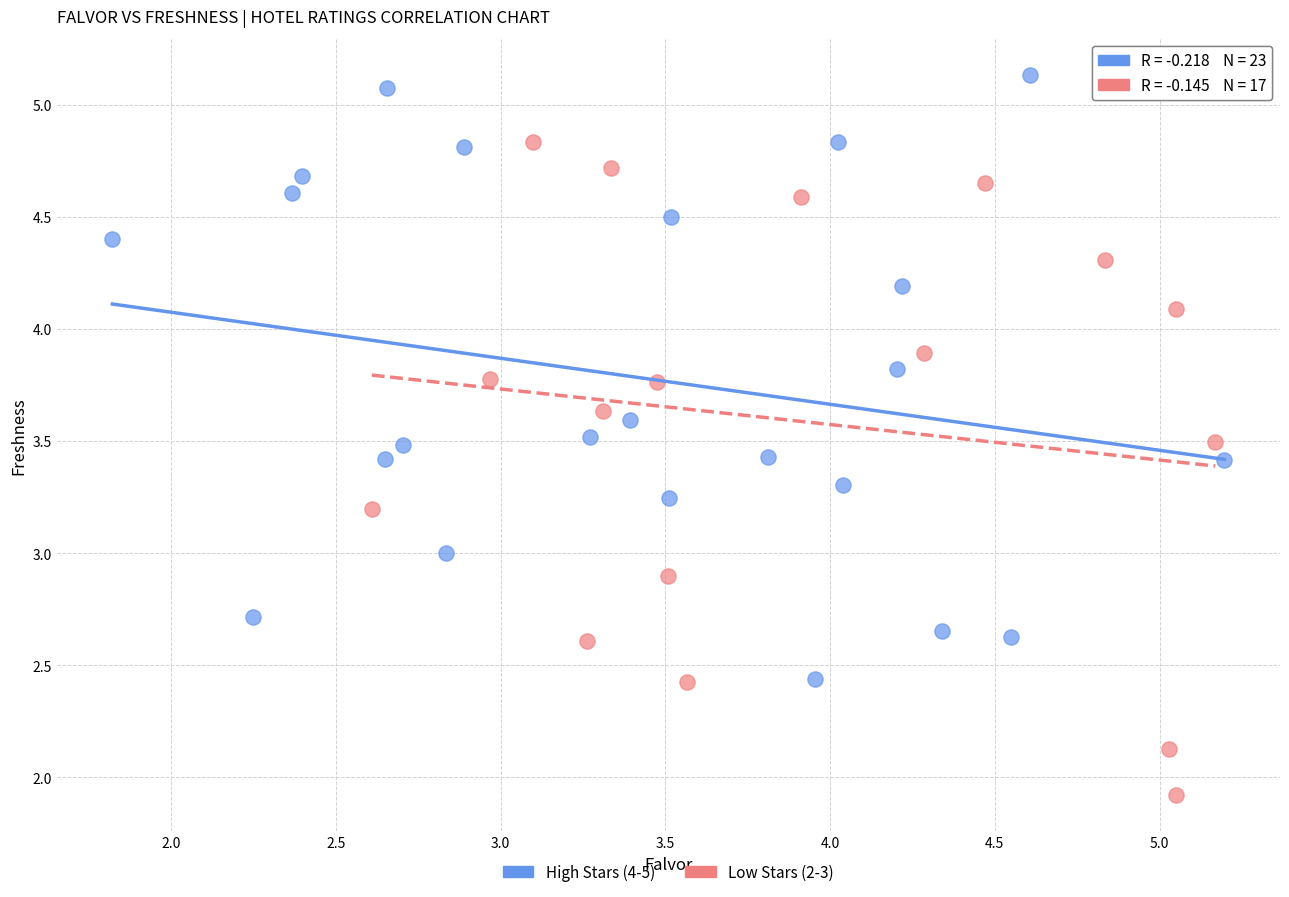

Which series contains the highest Y value?

High Stars (4-5)